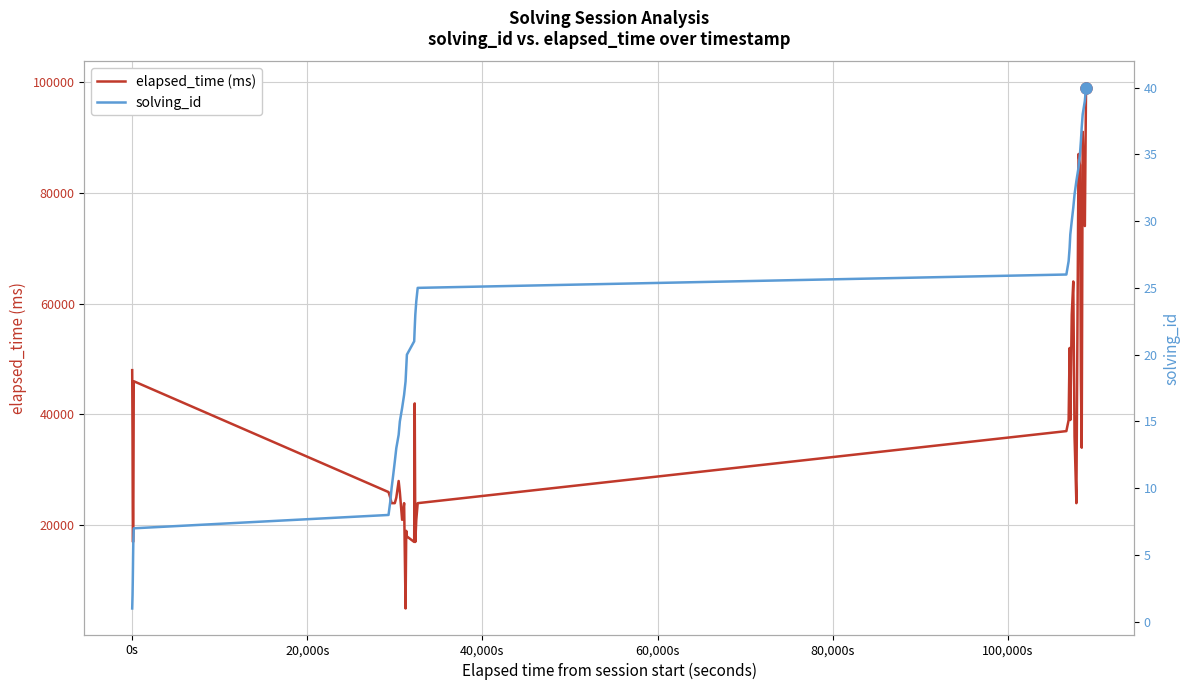

List the series in order of their peak value, highest first.

elapsed_time (ms), solving_id